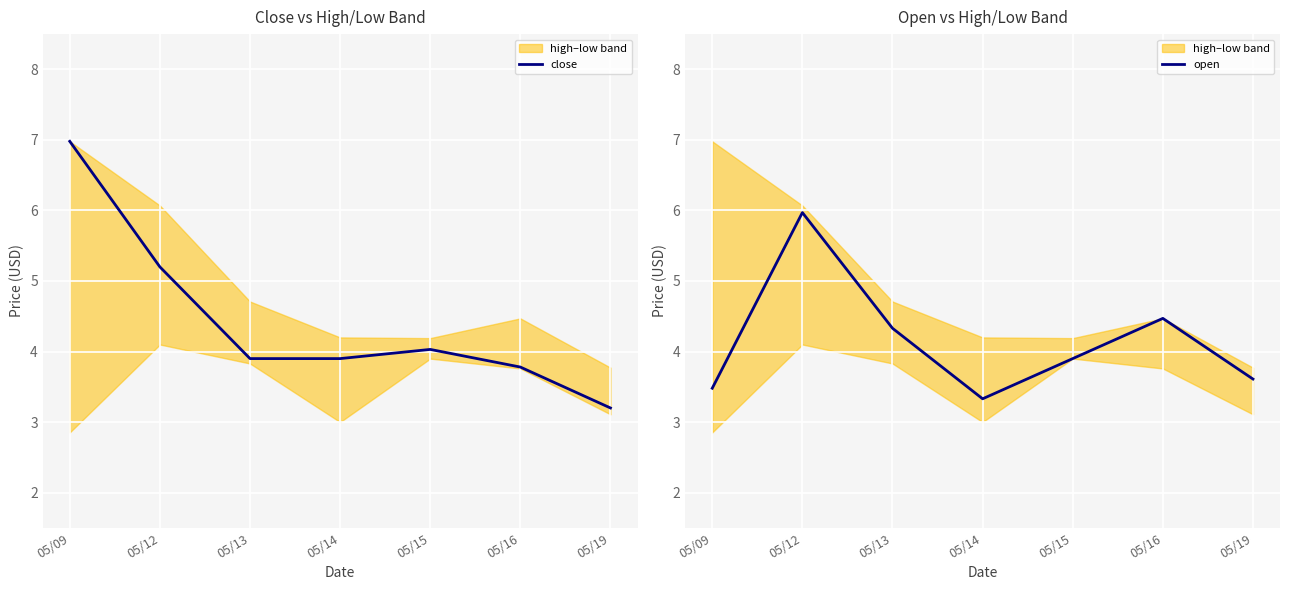

What is the highest value of the close series?

7.0